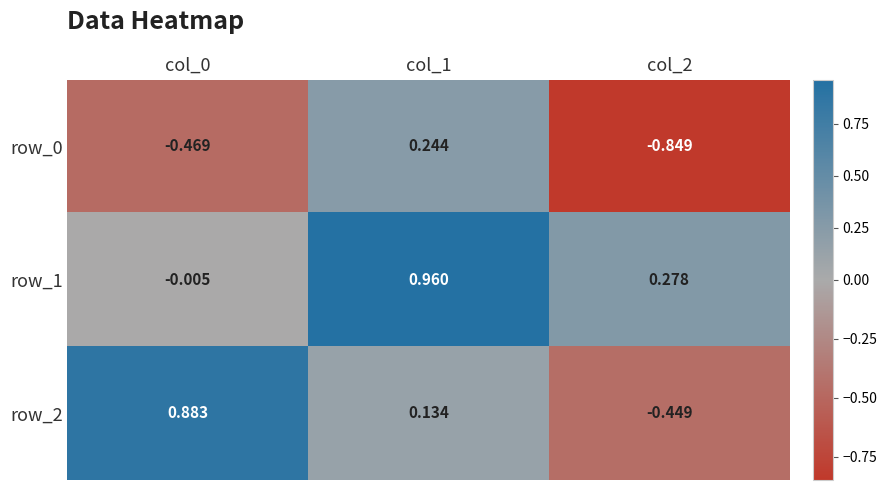

What is the difference between the highest and lowest values at col_1?

0.8